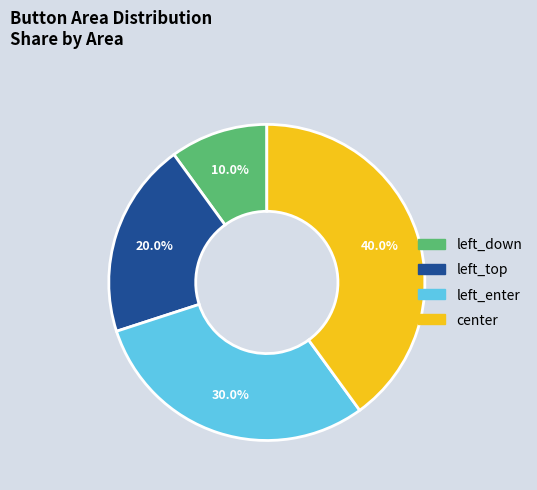

What is the largest slice in the pie chart?

center